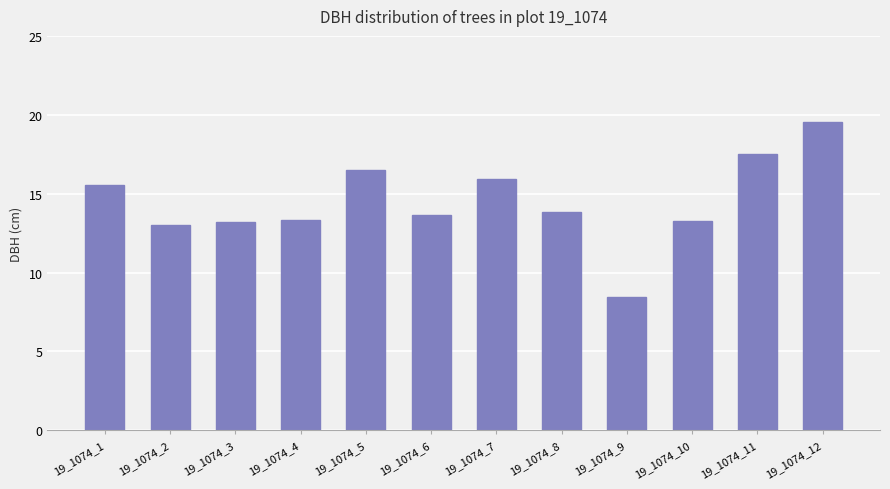

The value at 19_1074_5 is 7.6. True or false?

False